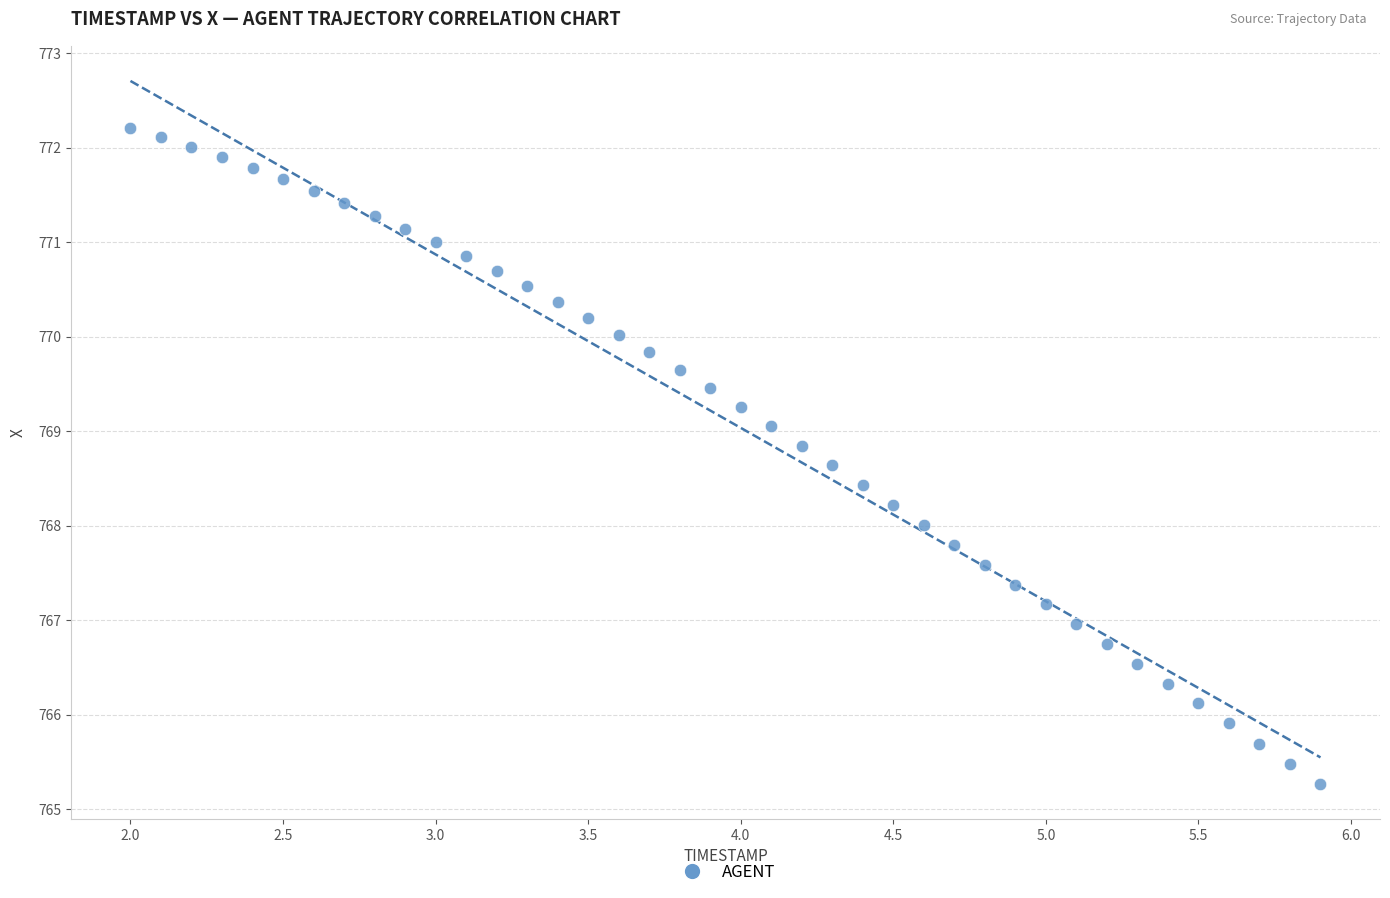

What is the range of X values (max minus min)?

3.9